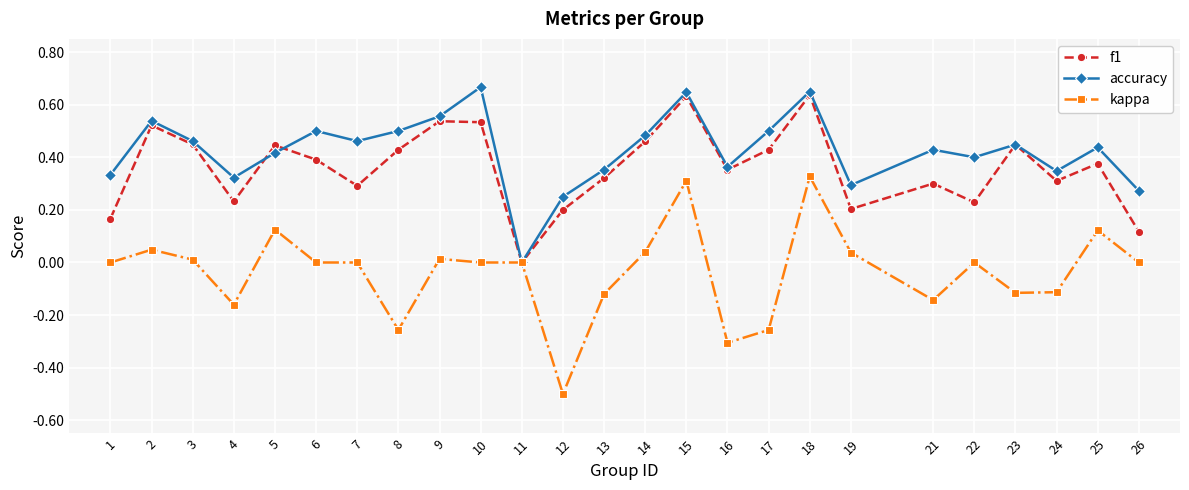

How many categories are shown in the chart?

25